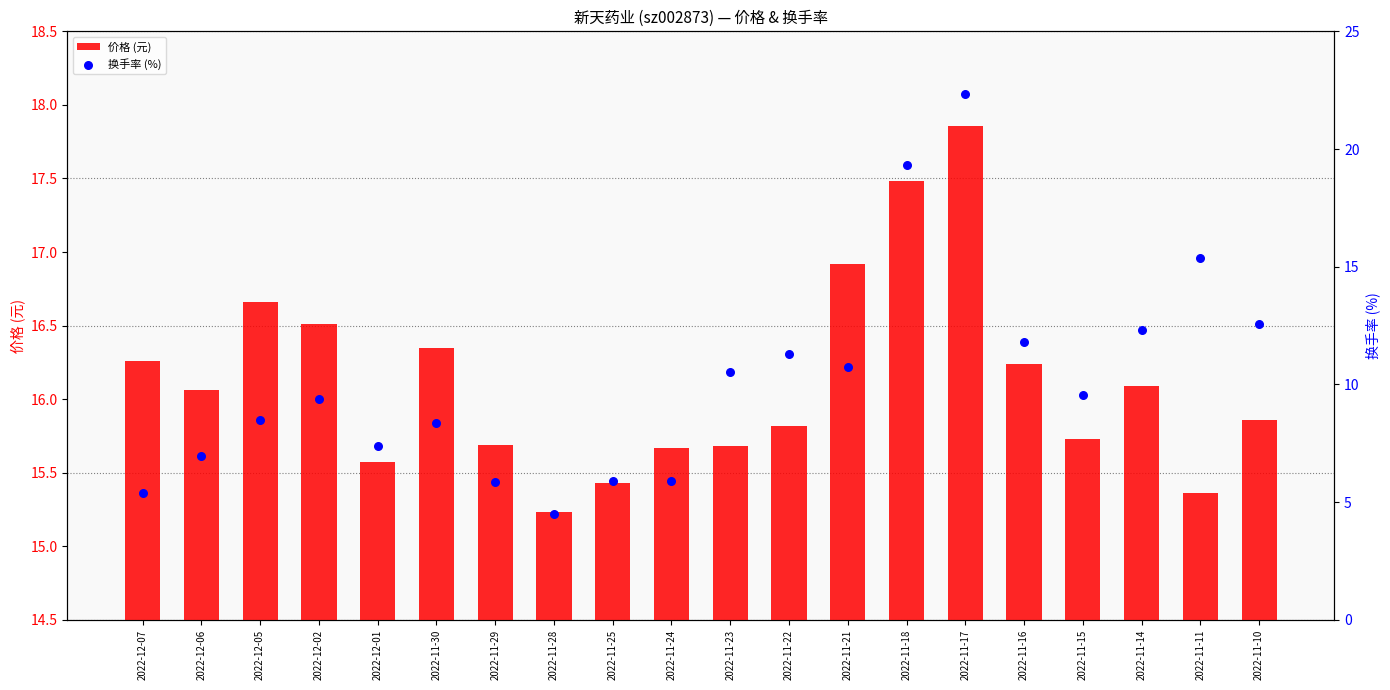

What is the total value across all series at 2022-11-28?

19.7